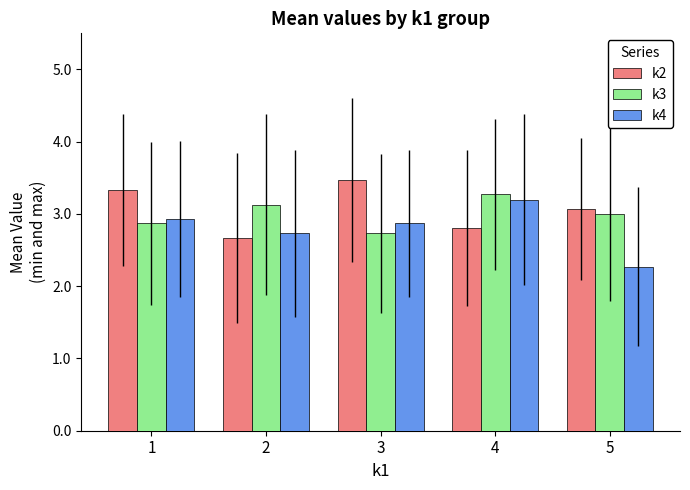

Reading right to left, extract all data points from this chart.

k2: 3.1	2.8	3.5	2.7	3.3
k3: 3.0	3.3	2.7	3.1	2.9
k4: 2.3	3.2	2.9	2.7	2.9